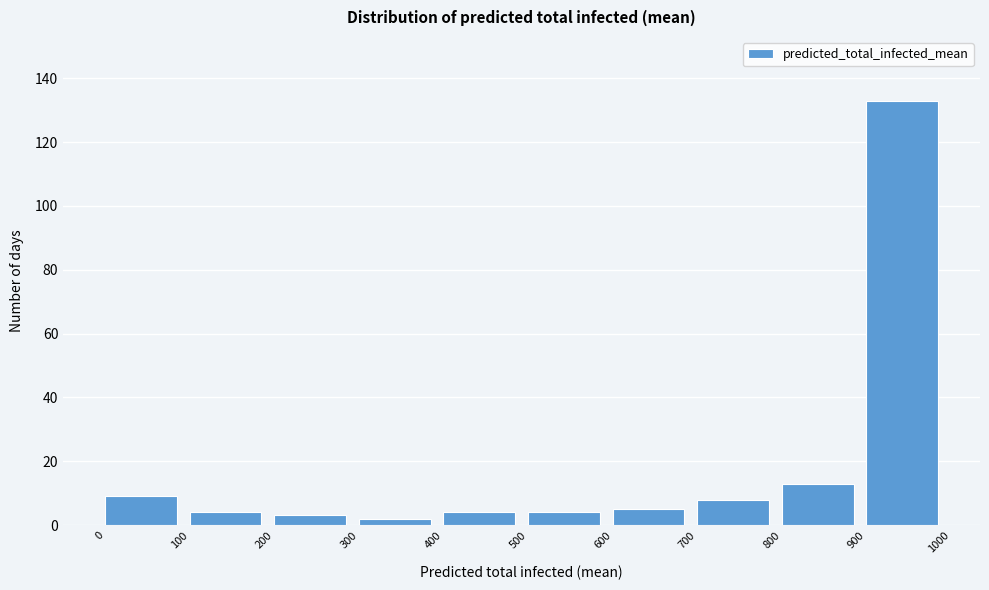

Reading left to right, list every bar in this chart as the range it spans on the x-axis followed by its height. The values are not printed on the chart, so give them approximately, as read against the axis.

0 to 100: 10
100 to 200: 4
200 to 300: 4
300 to 400: 2
400 to 500: 4
500 to 600: 4
600 to 700: 6
700 to 800: 8
800 to 900: 14
900 to 1000: 134